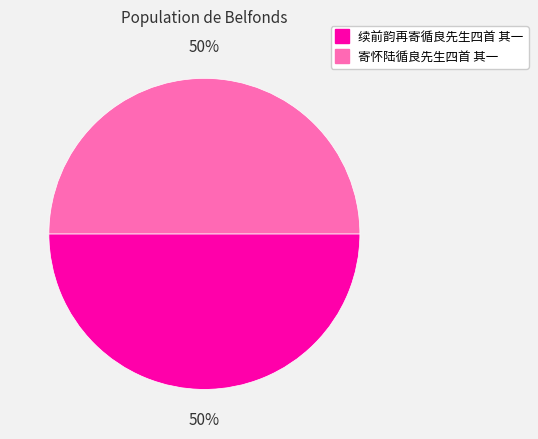

To the nearest percent, what percentage of the pie is 续前韵再寄循良先生四首 其一?

50%